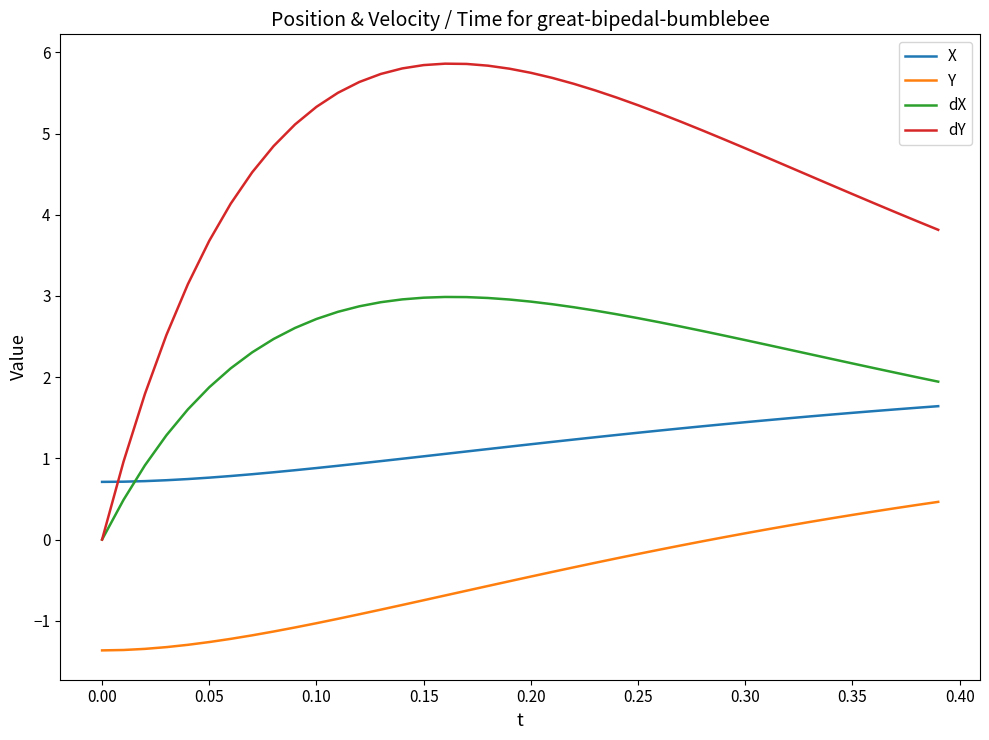

List the series in order of their overall mean, lowest first.

Y, X, dX, dY